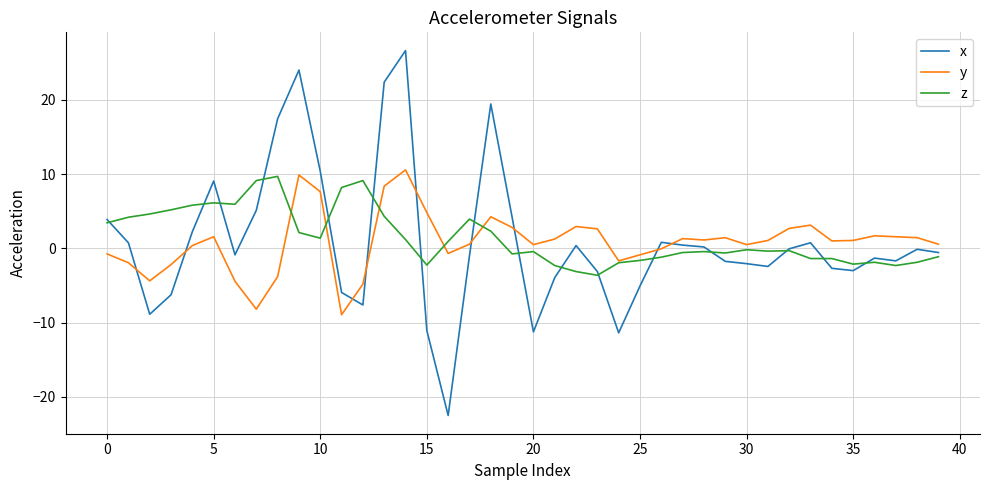

Which series ends up on top after the final intersection of y and x?

y